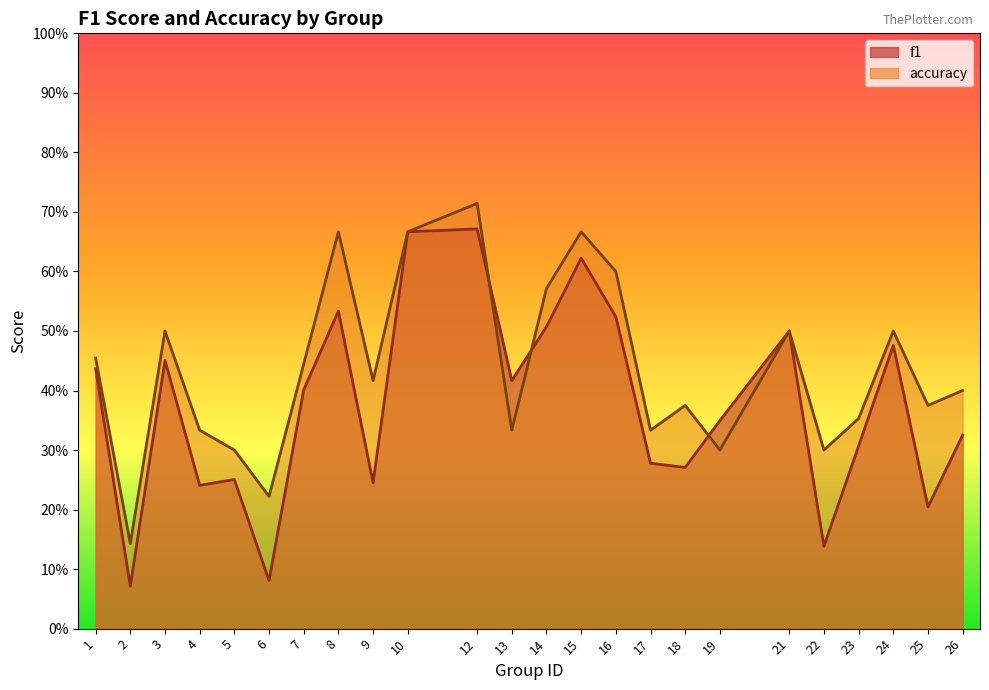

What are all the series names shown in the legend?

f1, accuracy